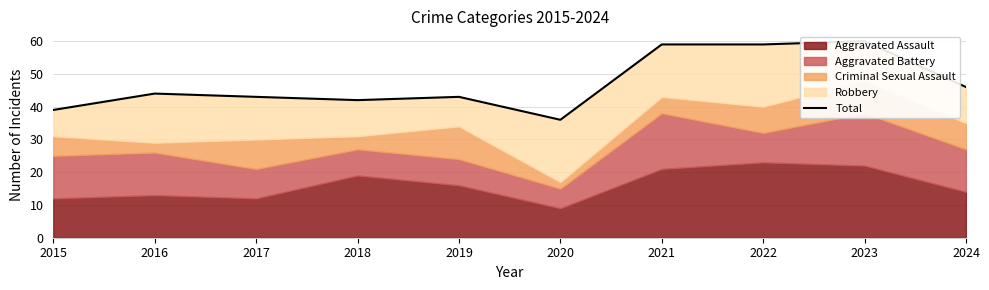

Rank the categories by value from lowest to highest.

2020, 2015, 2018, 2017, 2019, 2016, 2024, 2021, 2022, 2023